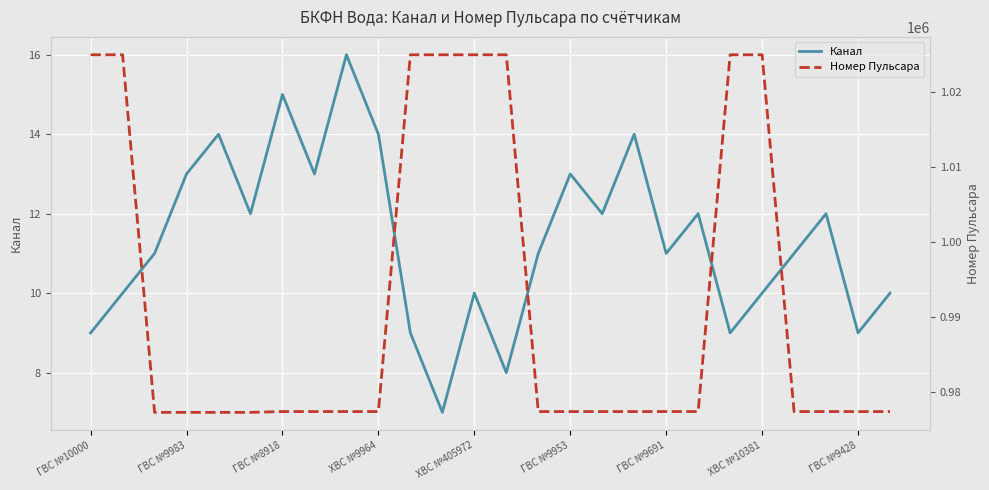

What is the minimum value for Канал?

7